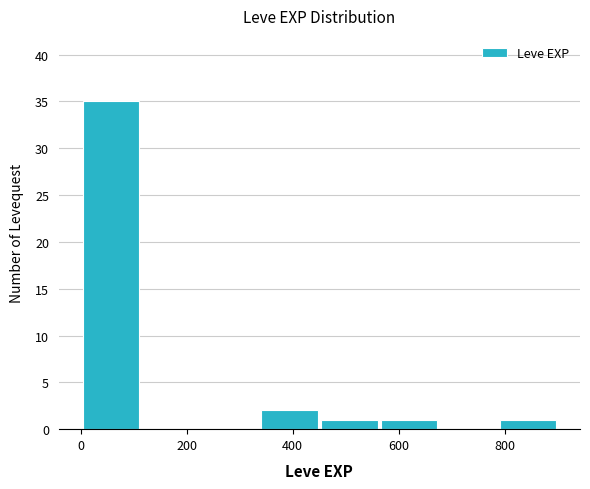

Which range on the x-axis has the tallest bar?

0 to 120